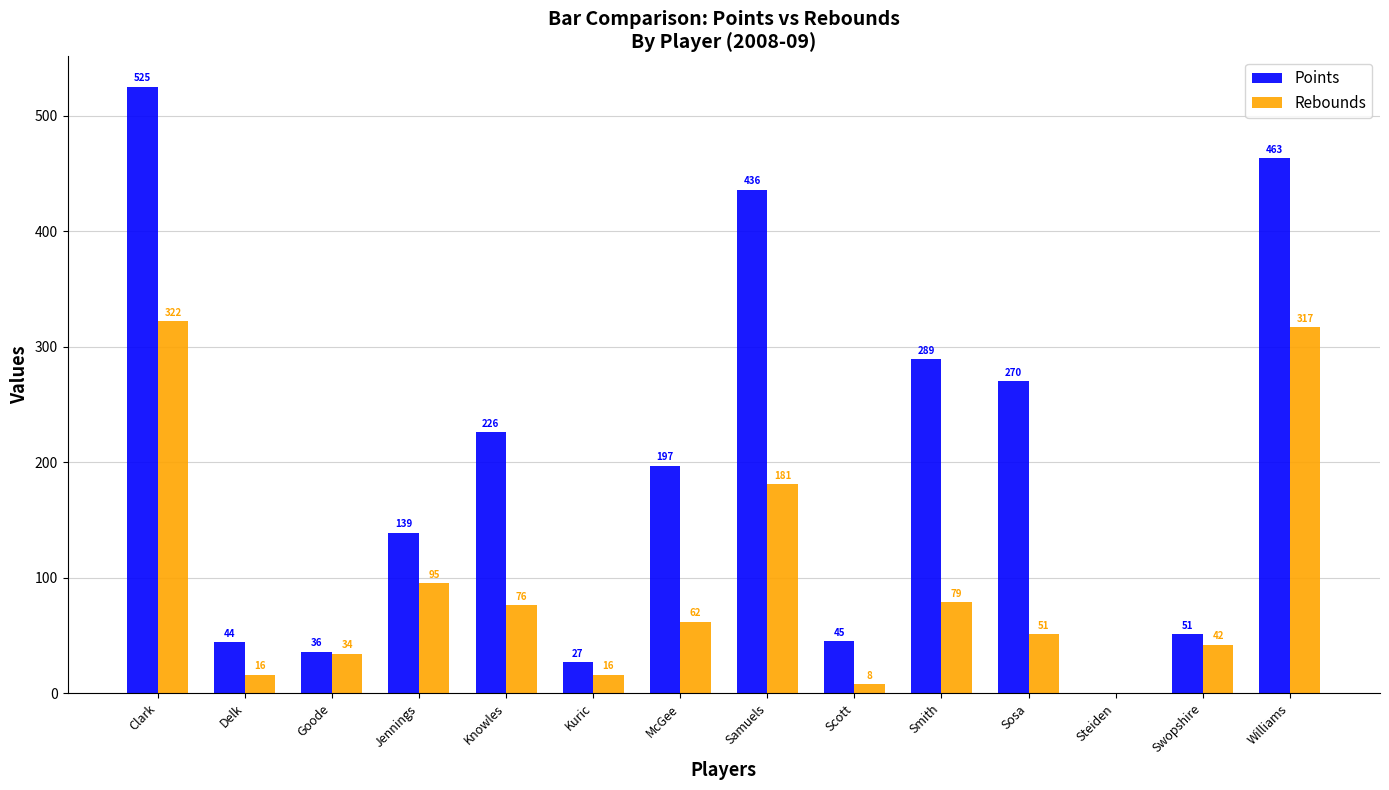

Where is Rebounds nearest to the value 161?

Samuels